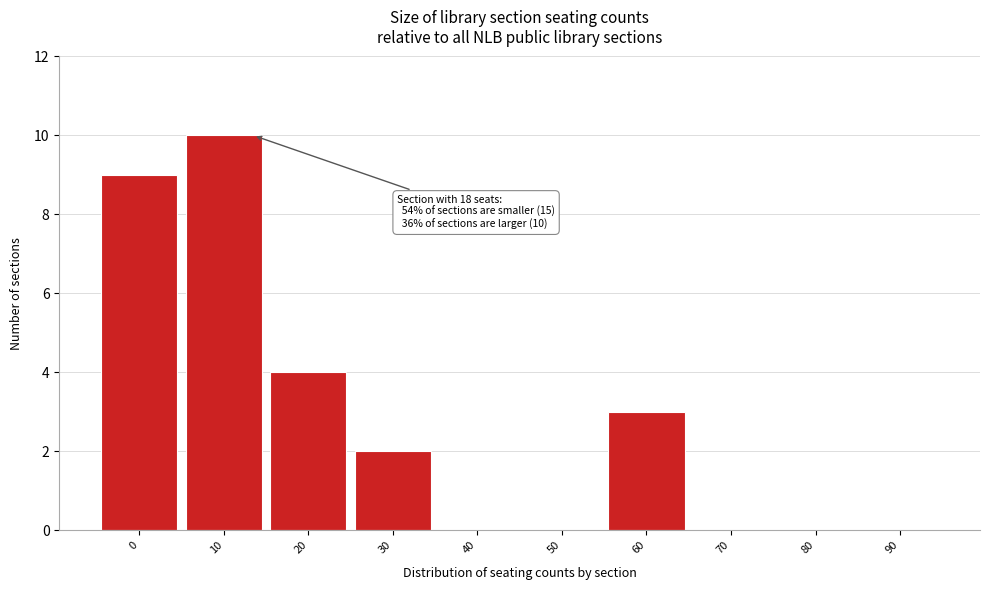

Reading right to left, transcribe all the data shown in this chart.

90=0	80=0	70=0	60=3	50=0	40=0	30=2	20=4	10=10	0=9